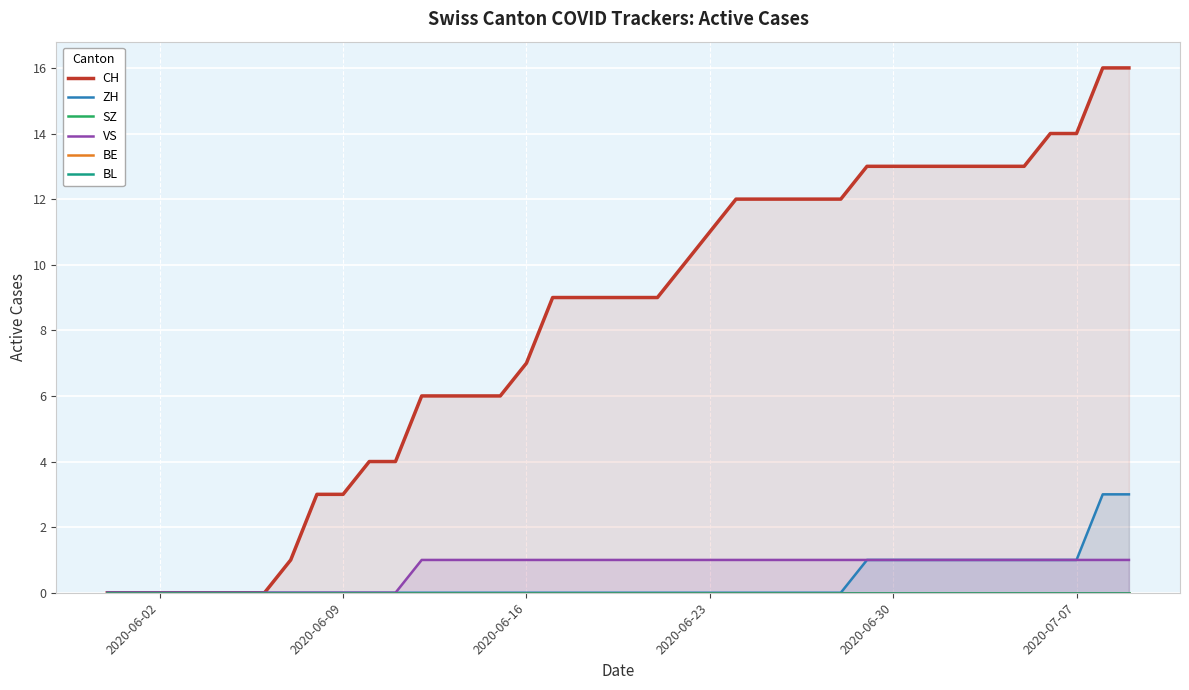

What is the maximum value for CH?

16